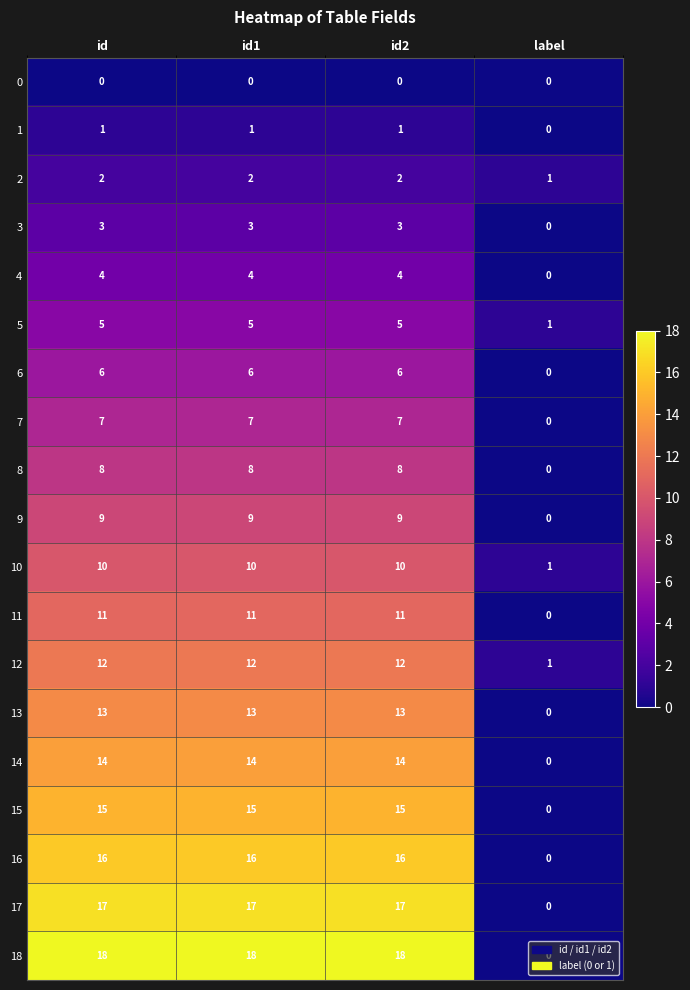

What is the maximum value shown in the chart?

18